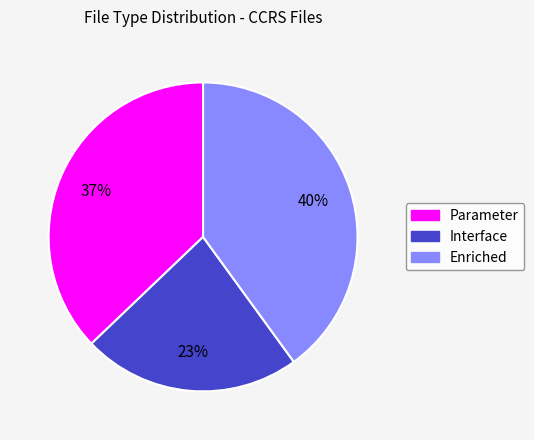

How many segments does this pie chart have?

3